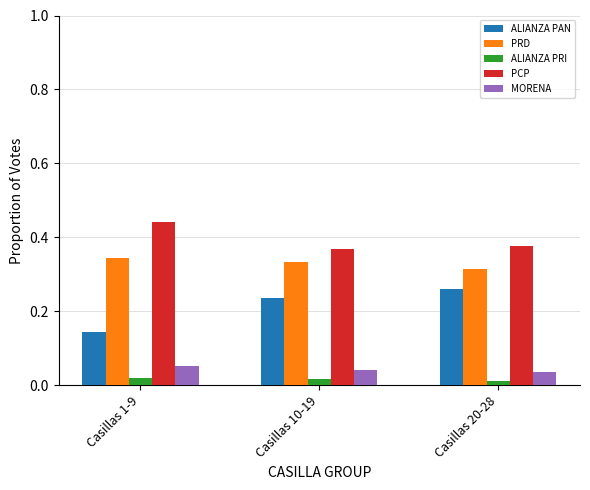

How many ALIANZA PRI values are between 0 and 1?

3